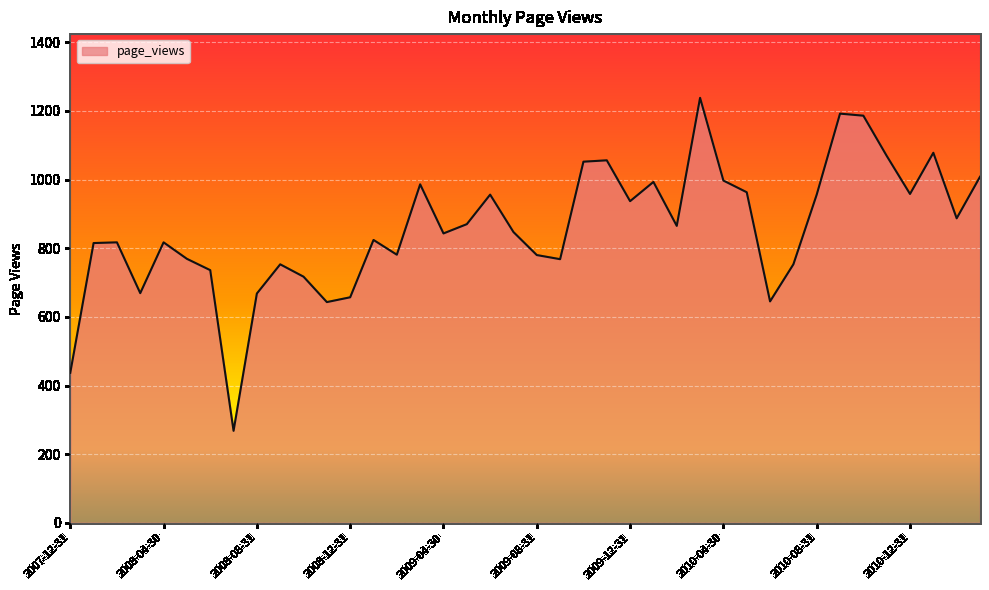

What is the smallest value displayed?

268